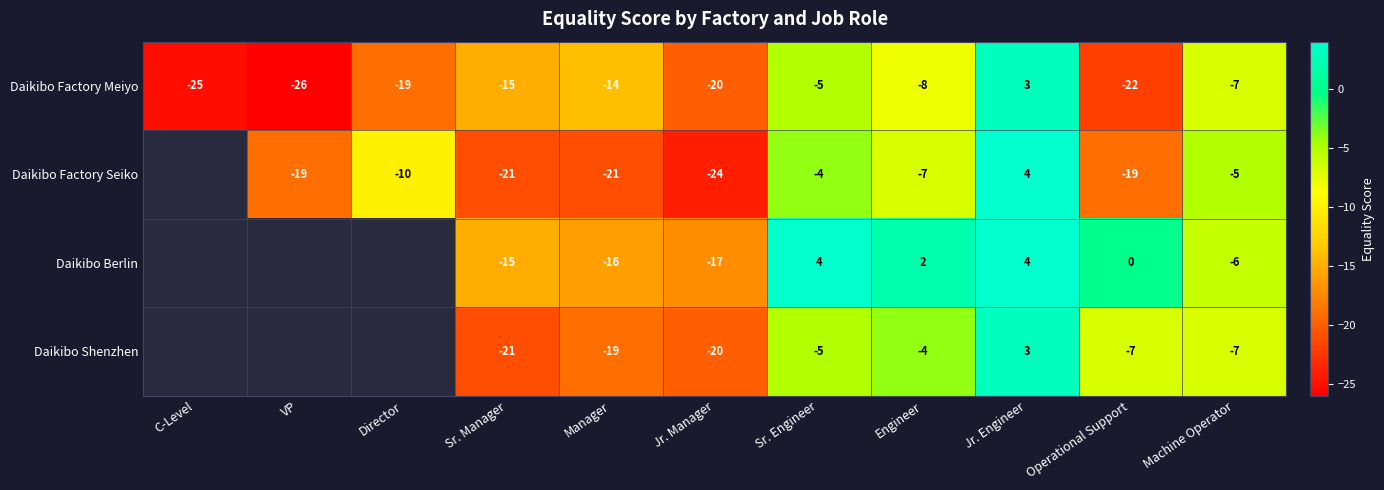

How many values in the Daikibo Factory Meiyo series exceed -15?

5